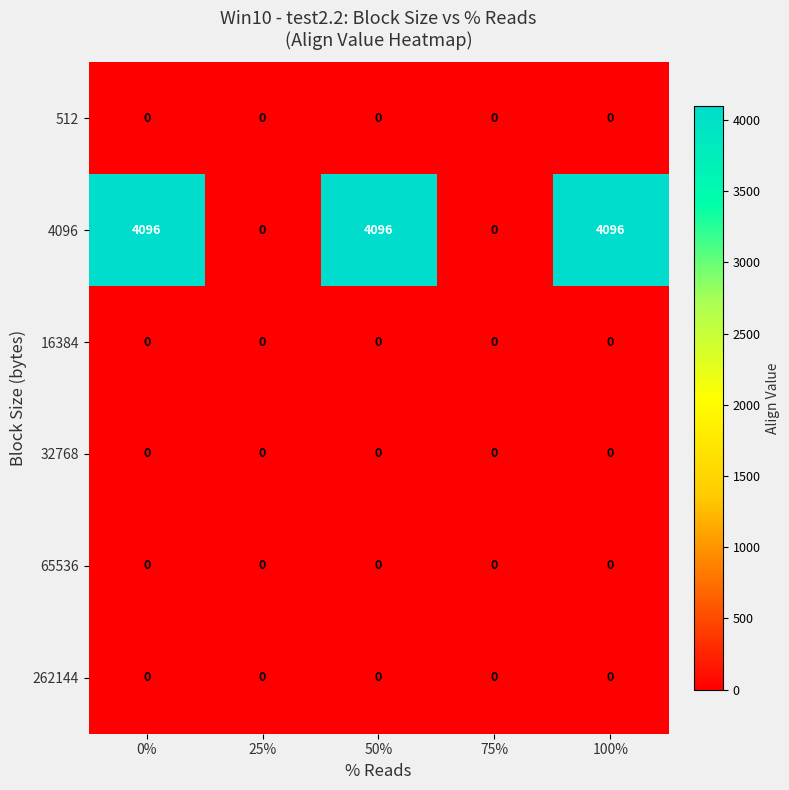

Which series changed the most between 50% and 75%?

4096